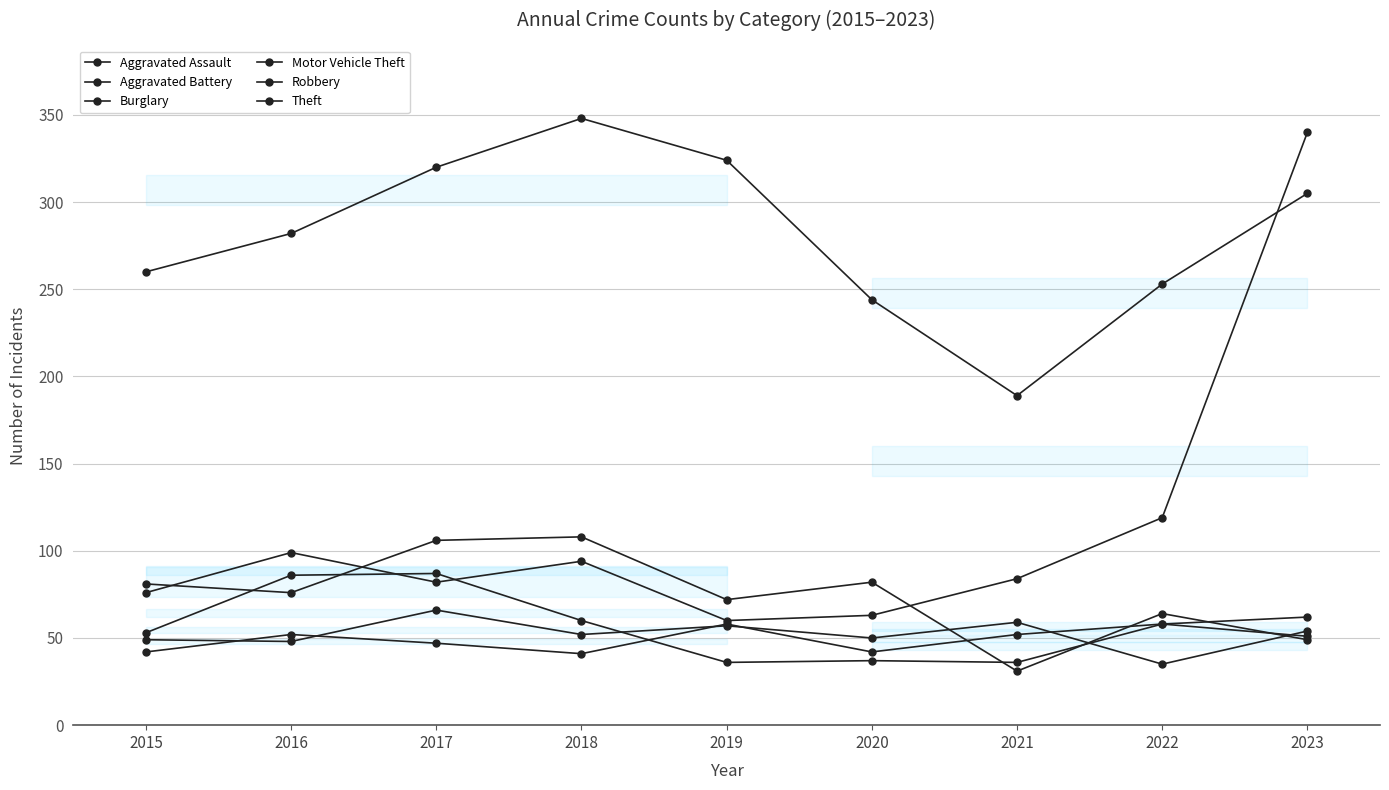

What is the sum of the Theft values at 2017 and 2022?

573